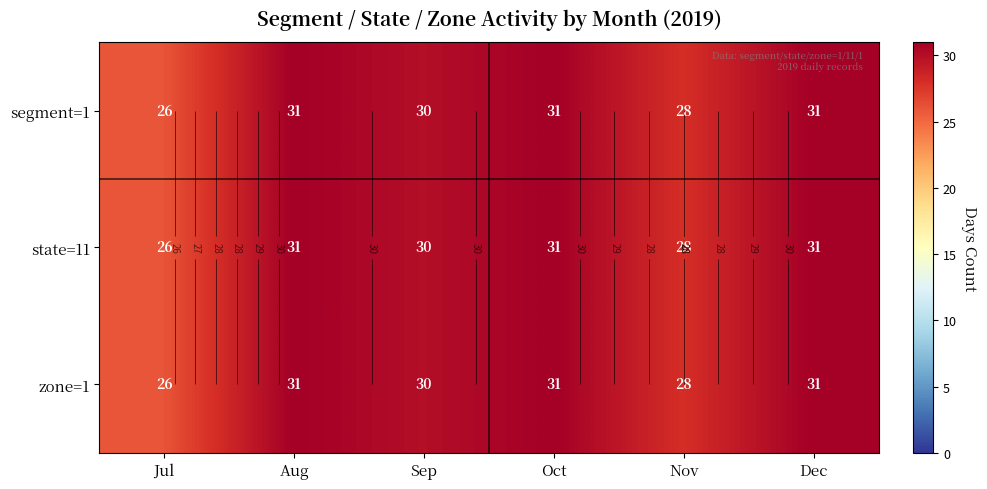

Is it true that state=11 equals 31 at Dec?

True